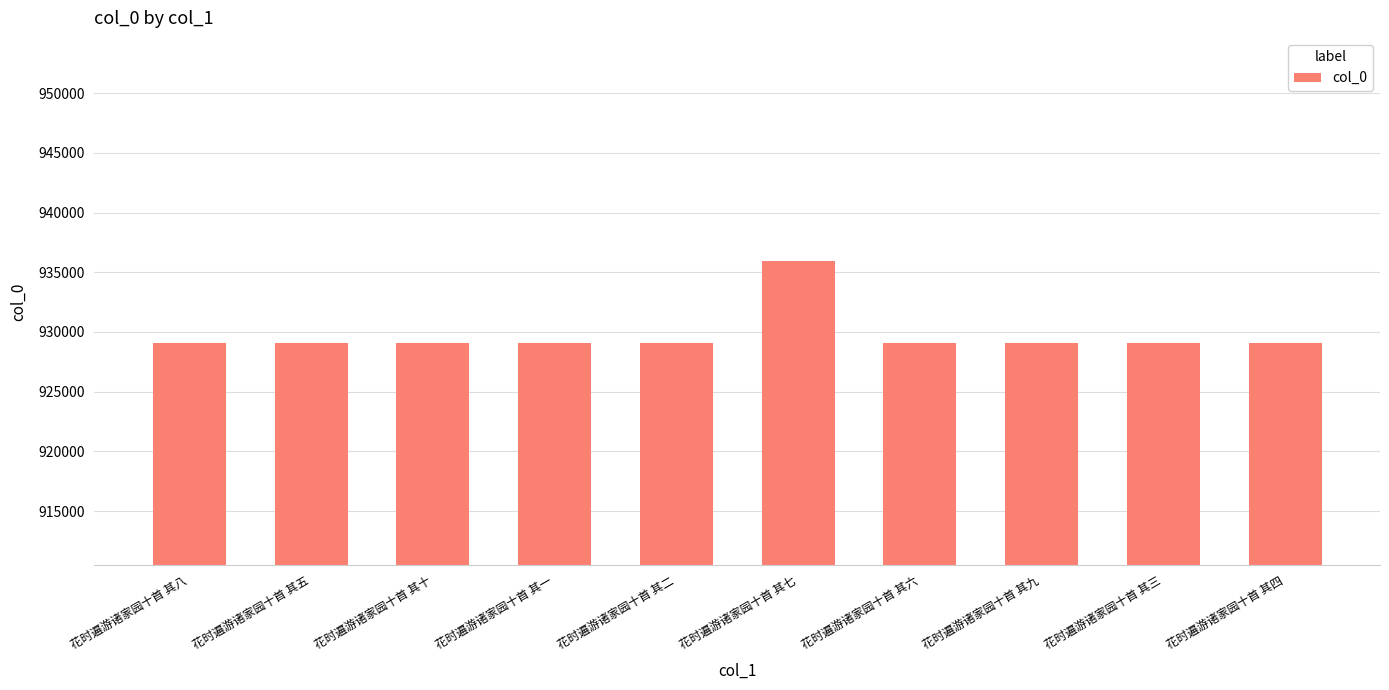

What is the greatest value displayed?

935917